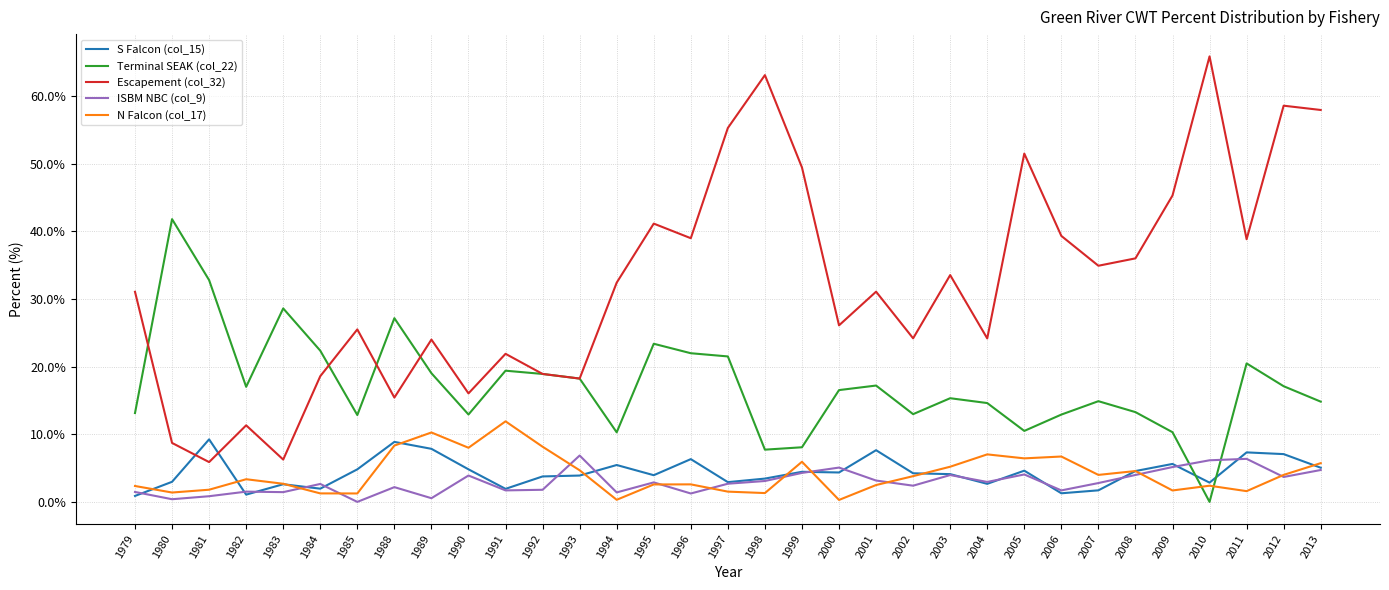

What is the difference between the highest and lowest values at 2011?

37.2